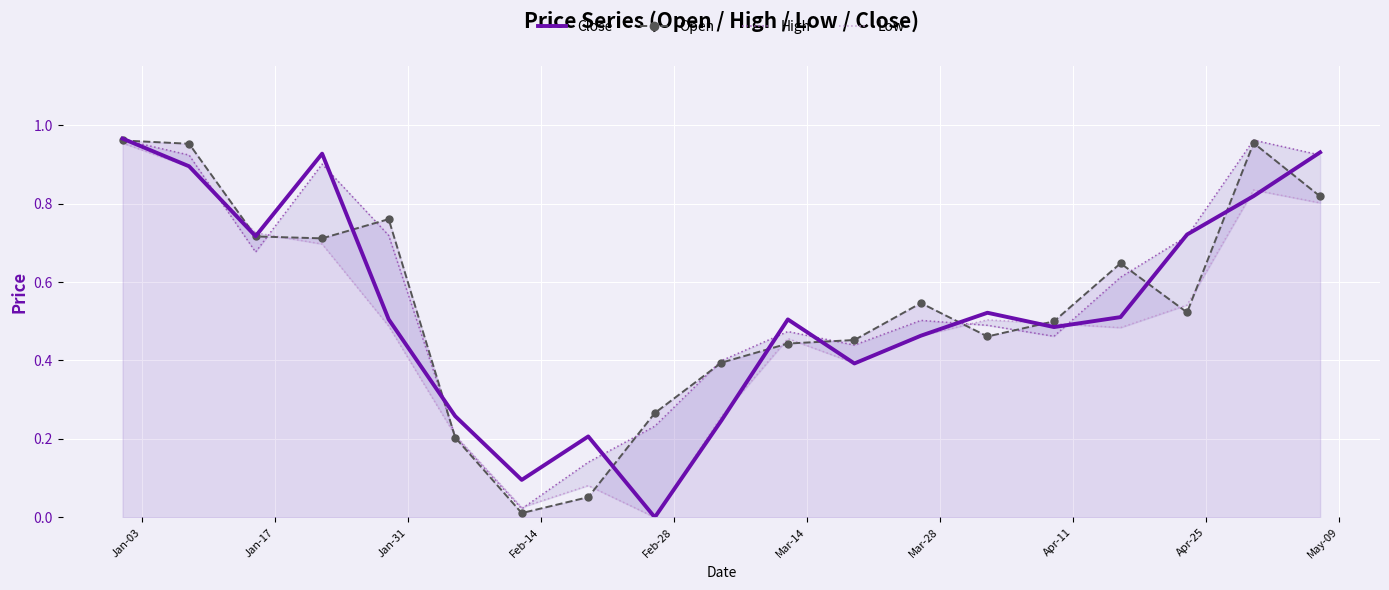

At how many categories does at least one series exceed 0?

19